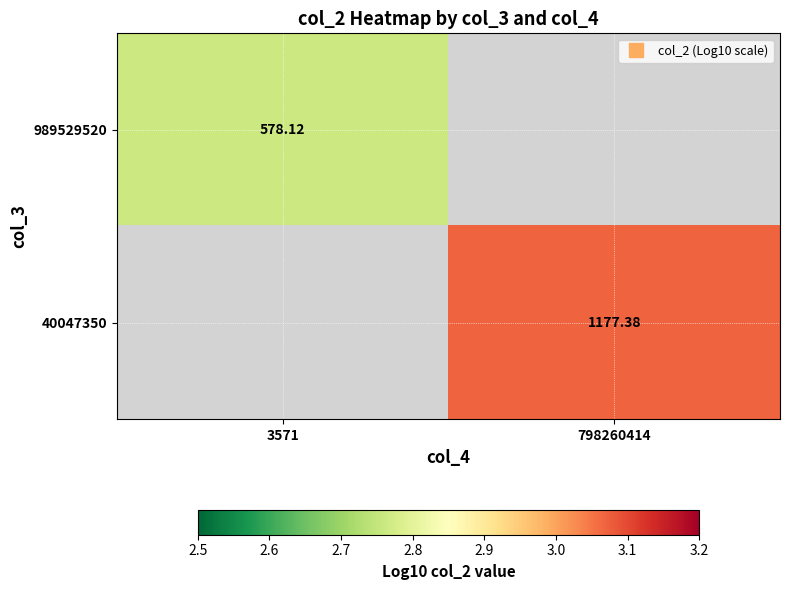

Read the 989529520 value at 3571.

2.8